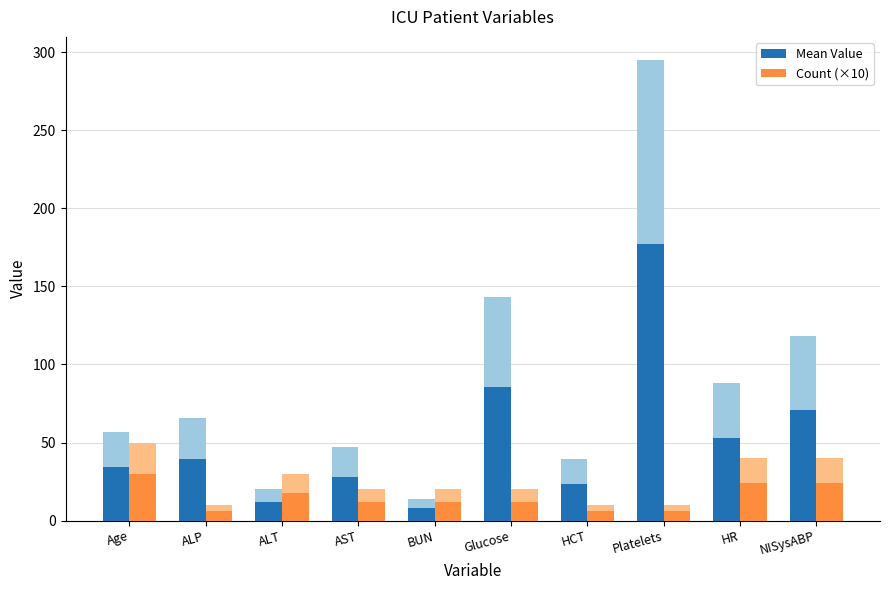

How many series are shown in this chart?

2